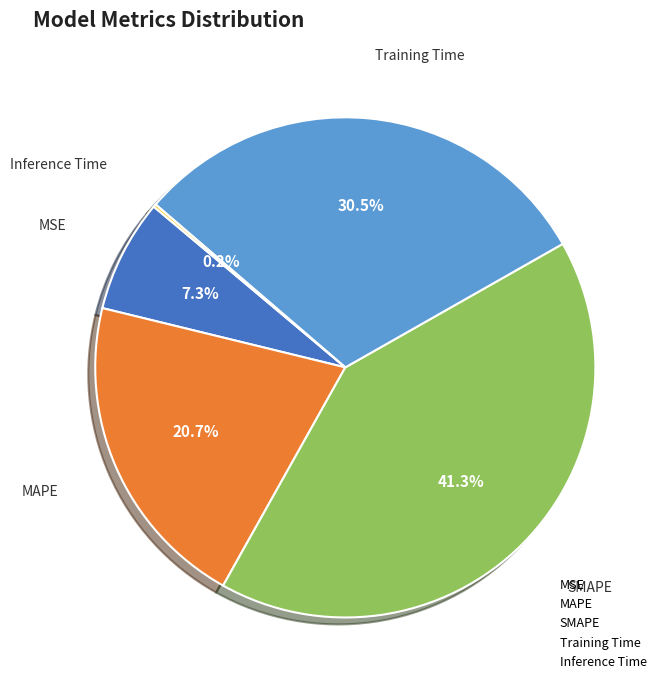

Is it true that MSE is 13% of the pie?

False